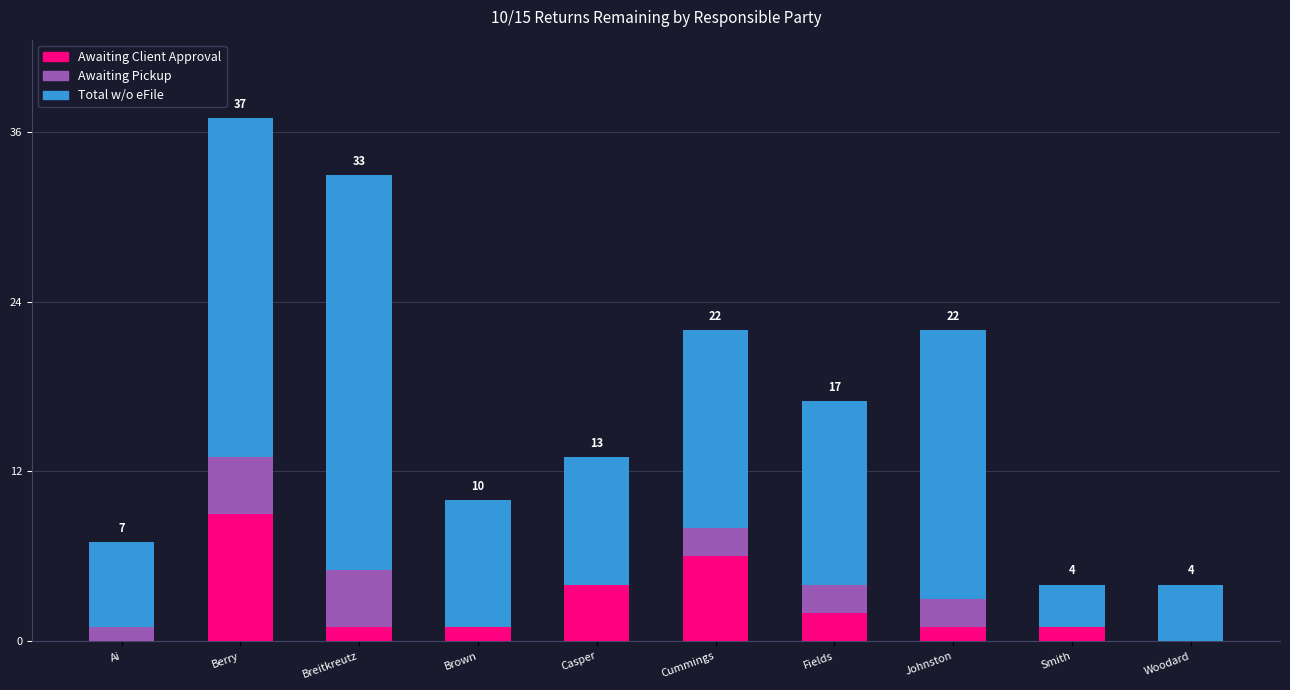

What is the total value across all series at Woodard?

4